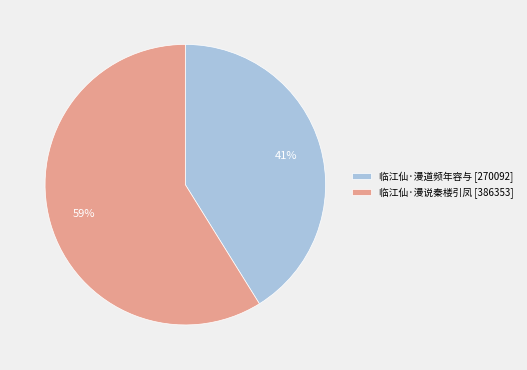

Do 临江仙·漫说秦楼引凤 [386353] and 临江仙·漫道频年容与 [270092] together represent more than half of the pie?

Yes